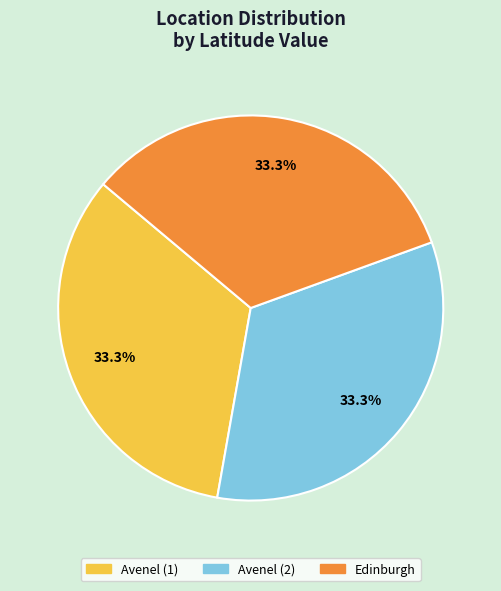

The Avenel (2) slice represents 33% of the pie. True or false?

True